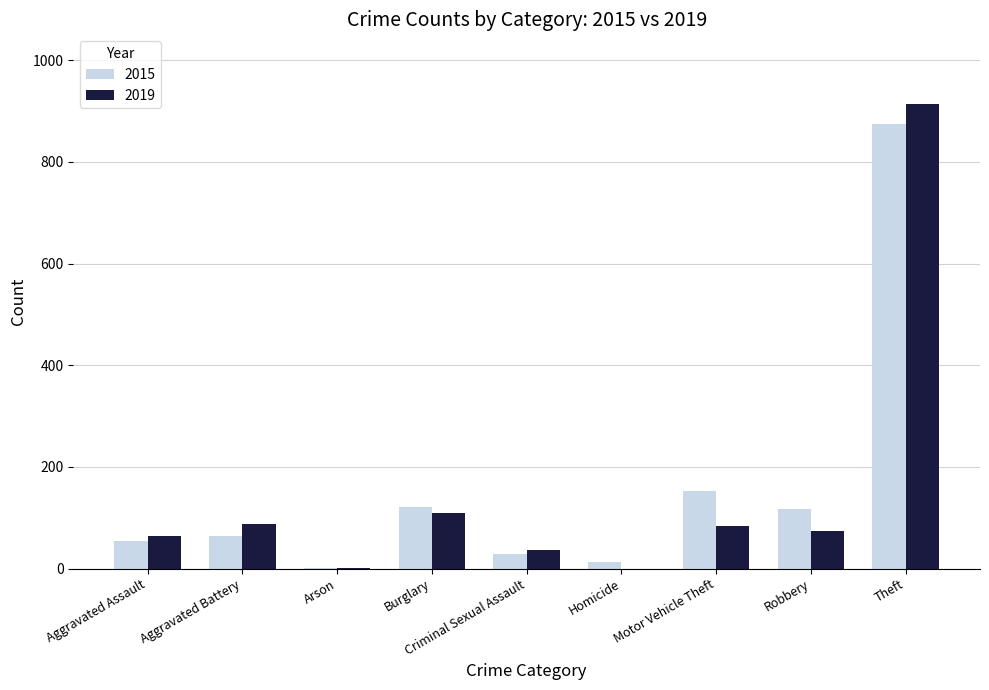

The value of 2015 at Motor Vehicle Theft is 152. True or false?

True